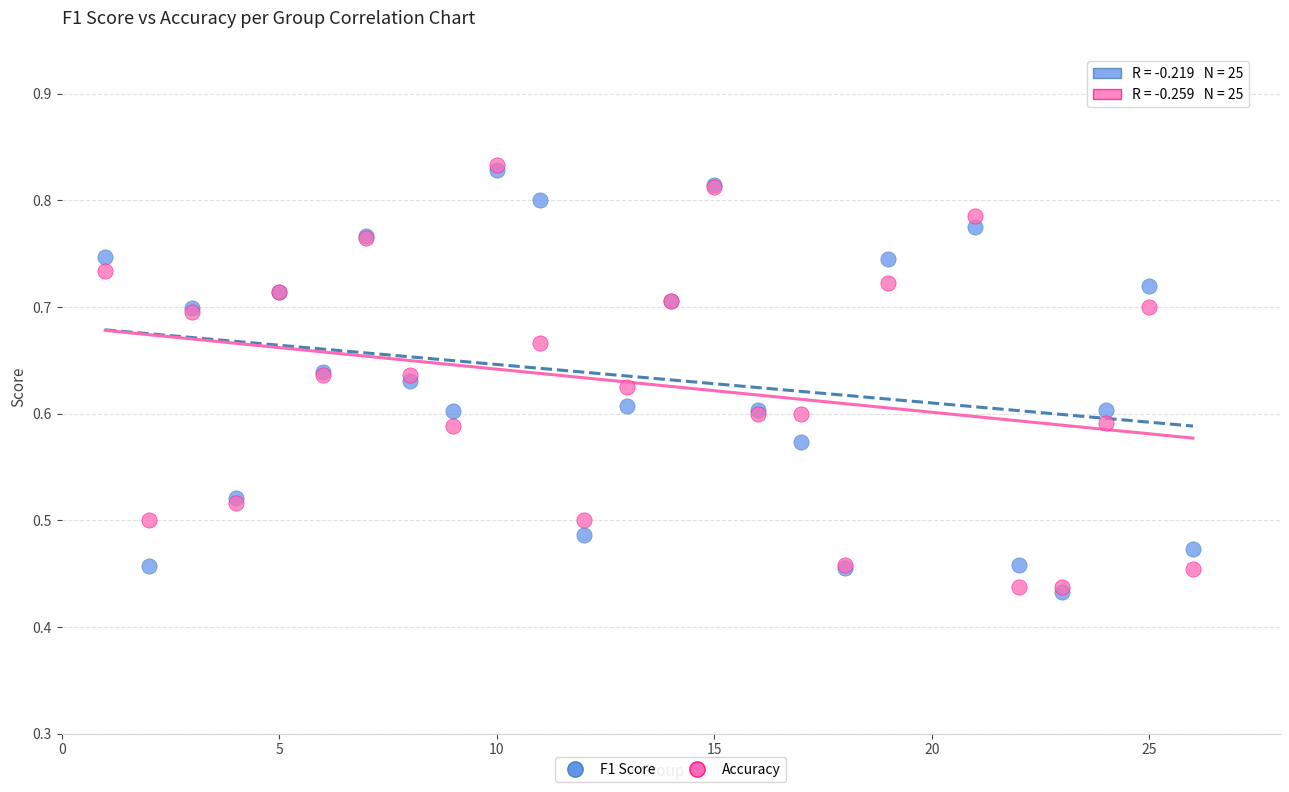

What are all the series names shown in the legend?

F1 Score, Accuracy